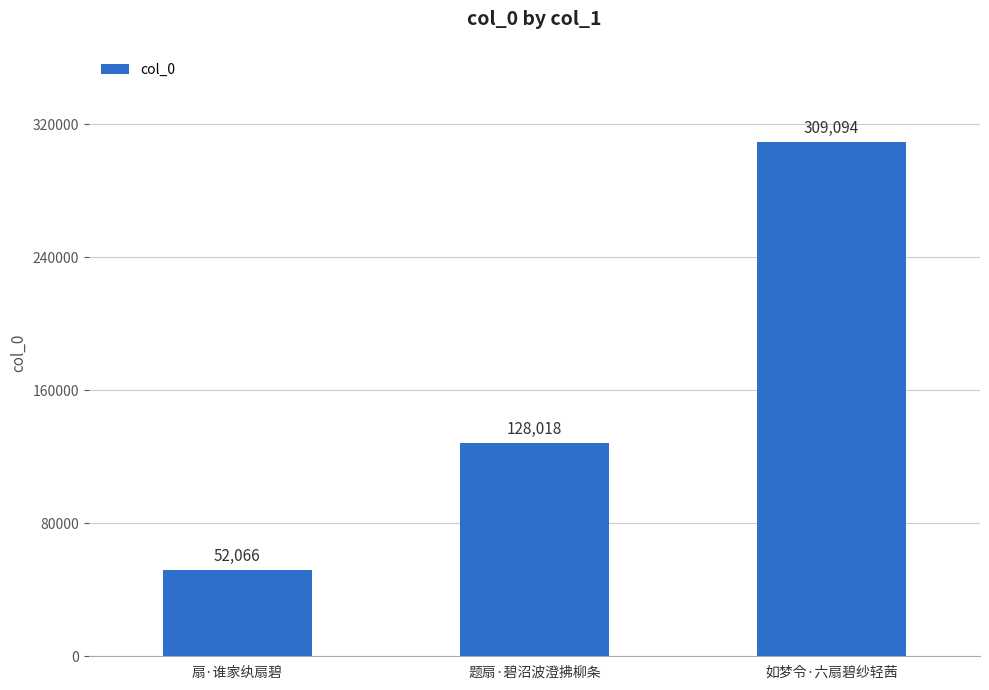

At which label is the value closest to 180580?

题扇·碧沼波澄拂柳条